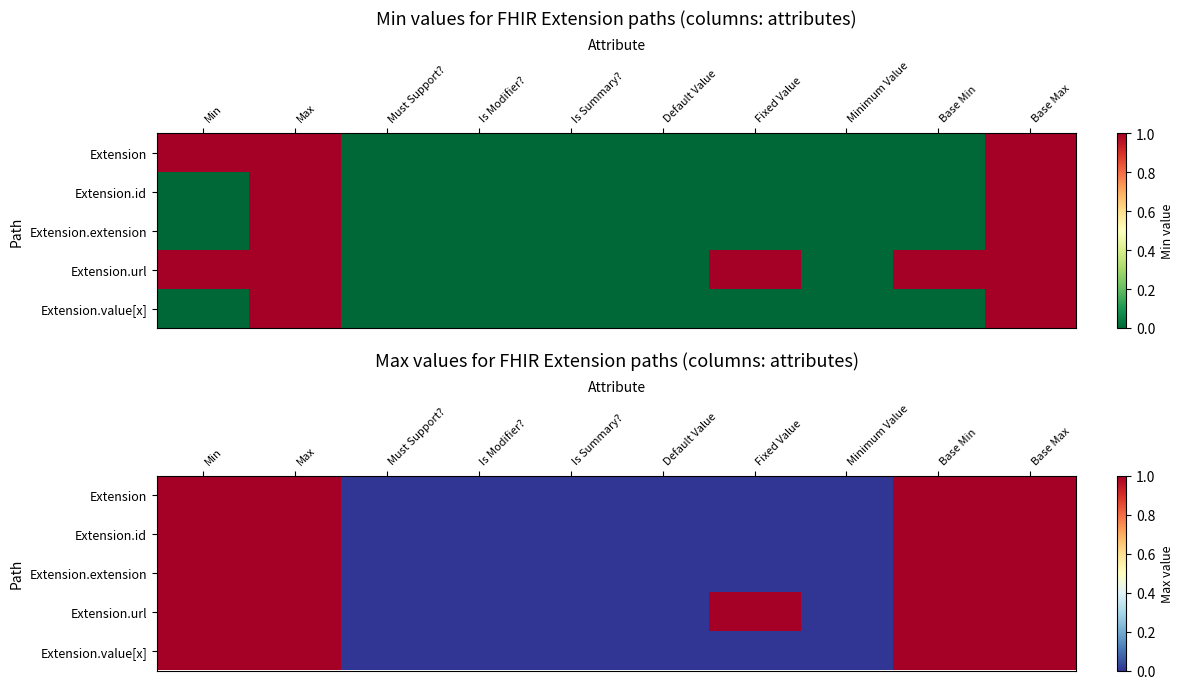

Which category has the highest value across all series?

Min